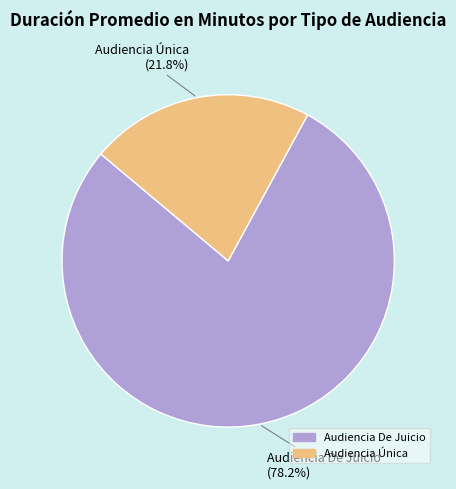

True or false: Audiencia De Juicio accounts for 78% of the total.

True